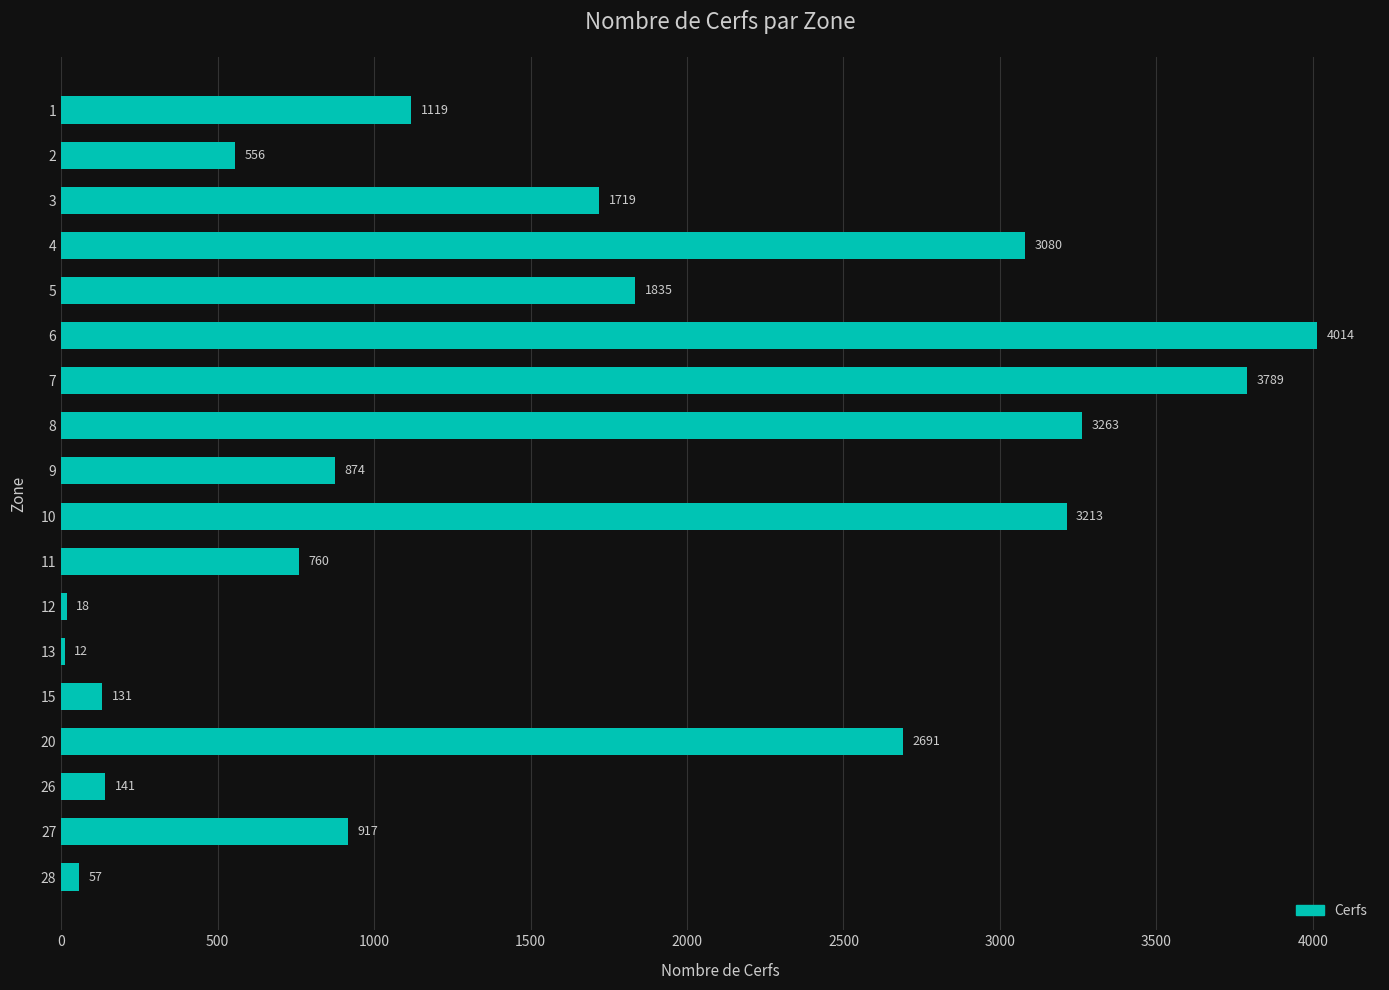

Which has a higher value, 3 or 15?

3